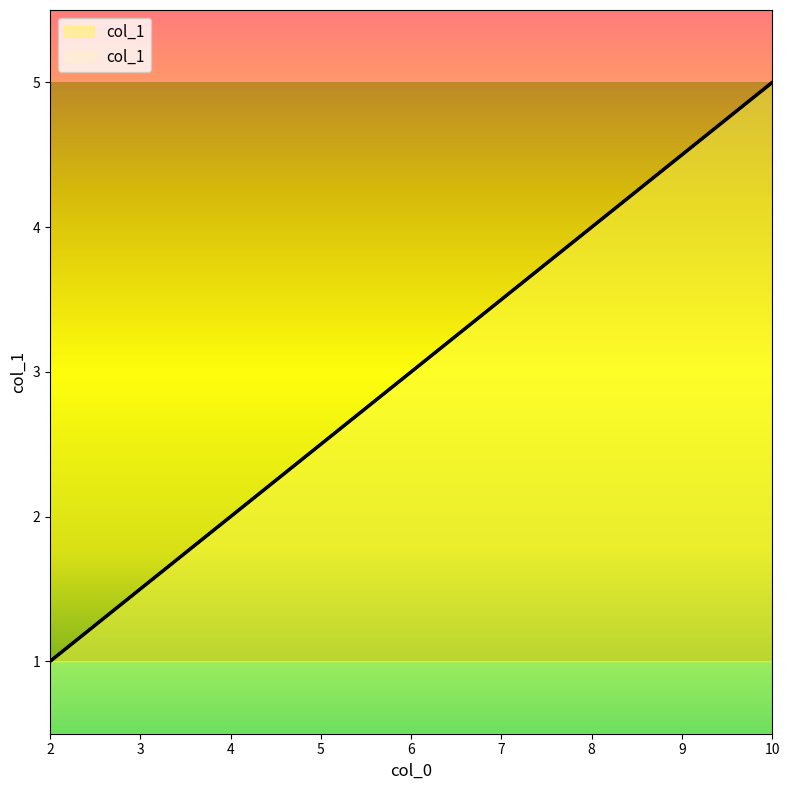

Reading left to right, list all the values displayed in this chart.

2=1	4=2	6=3	8=4	10=5